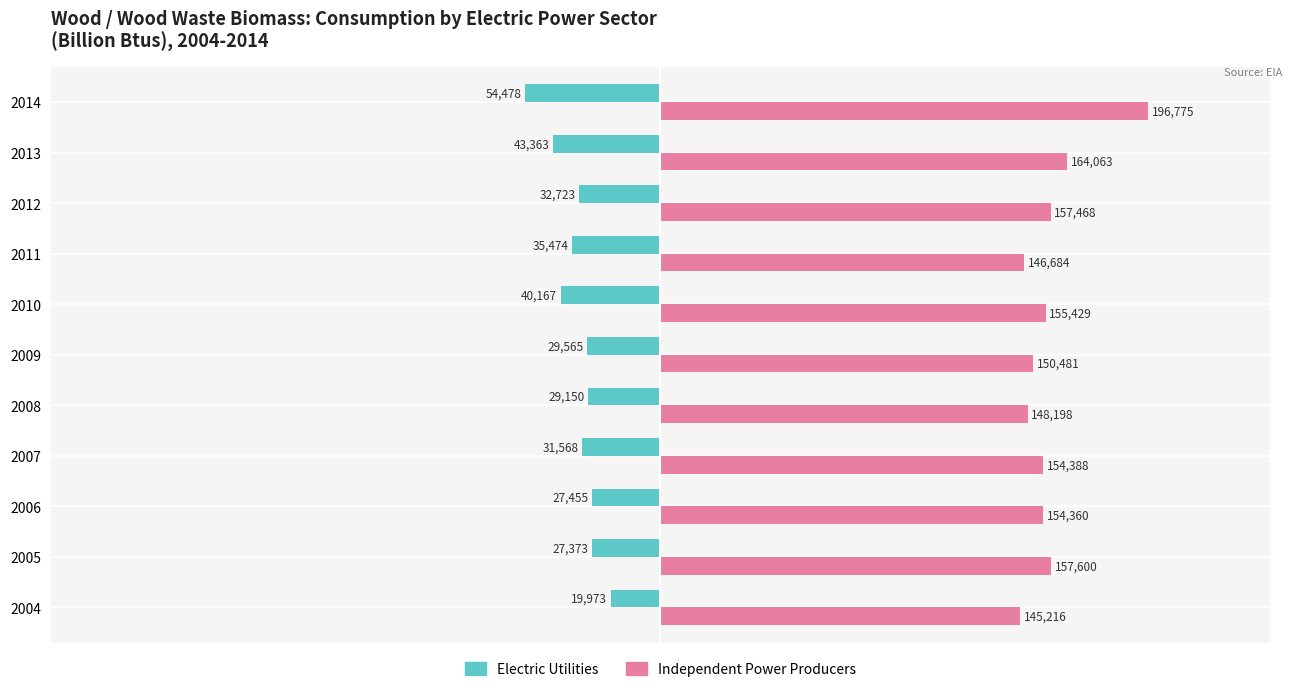

Where is Electric Utilities nearest to the value -37225?

2011